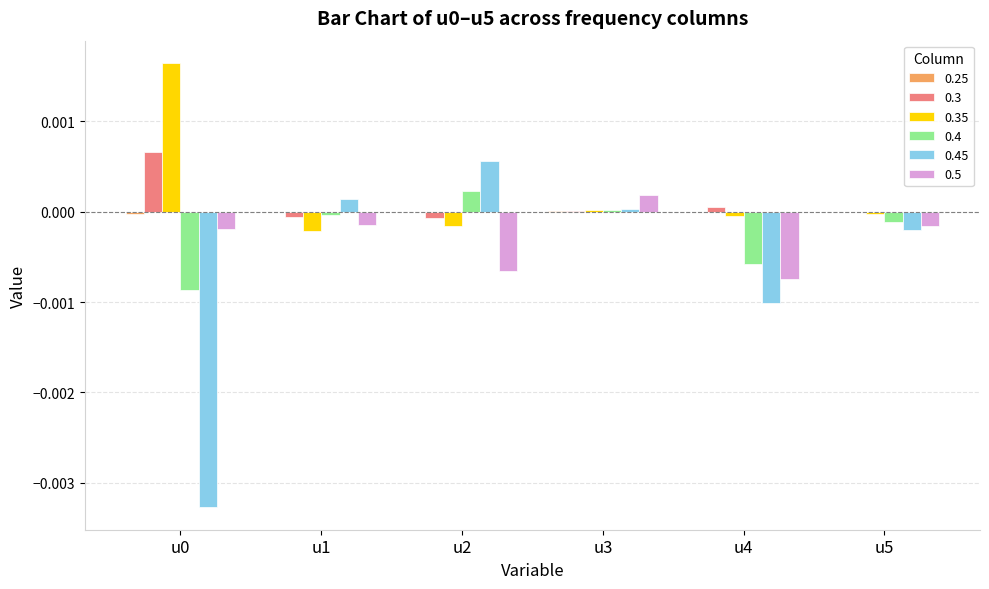

The 0.45 series shows 0.0 at u3. True or false?

True